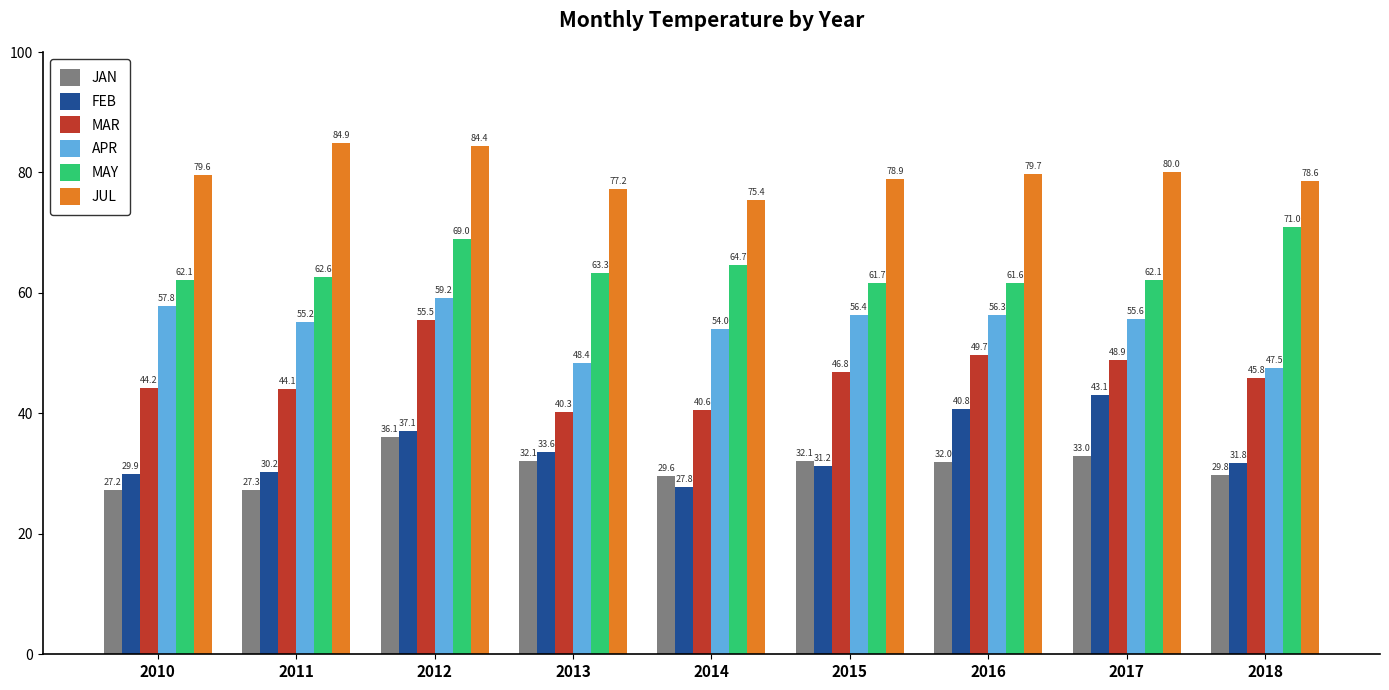

The value of FEB at 2016 is 60.5. True or false?

False